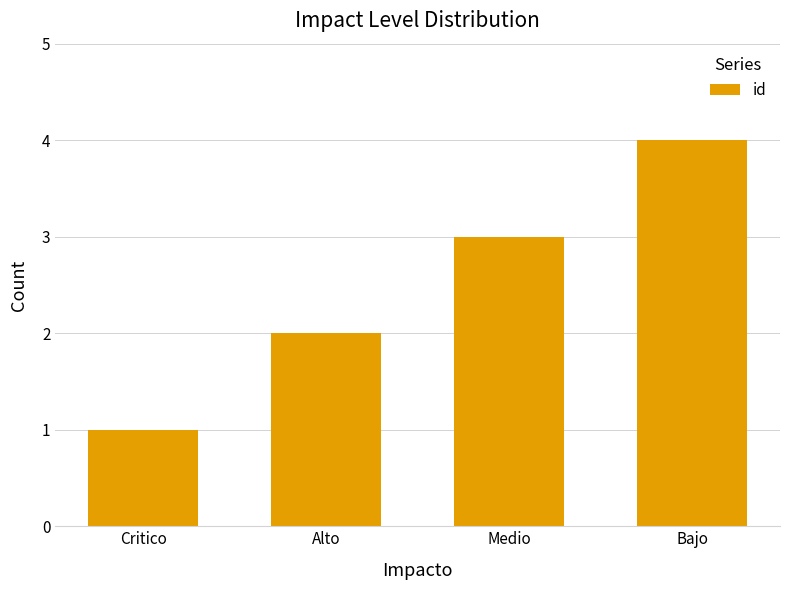

What is the label of the 2nd bar from the left?

Alto